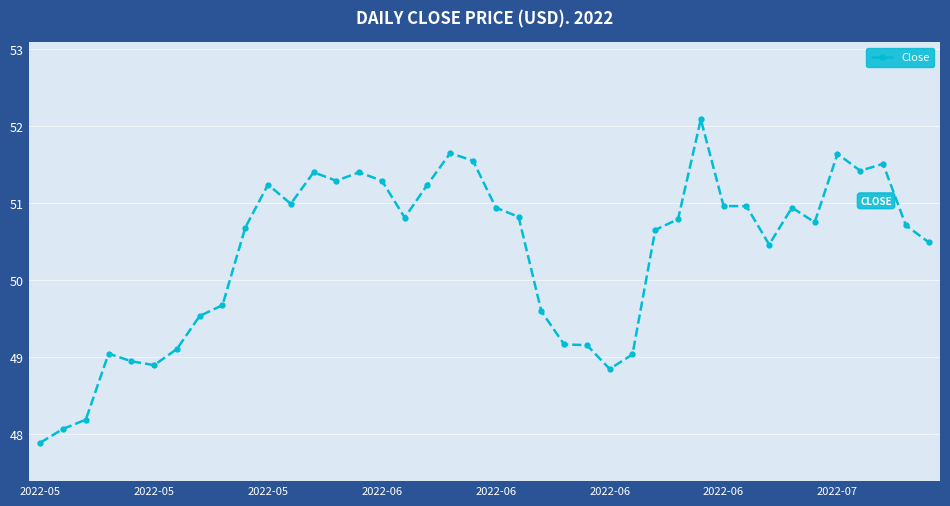

True or false: there are more than 2 points higher than both neighbors.

True